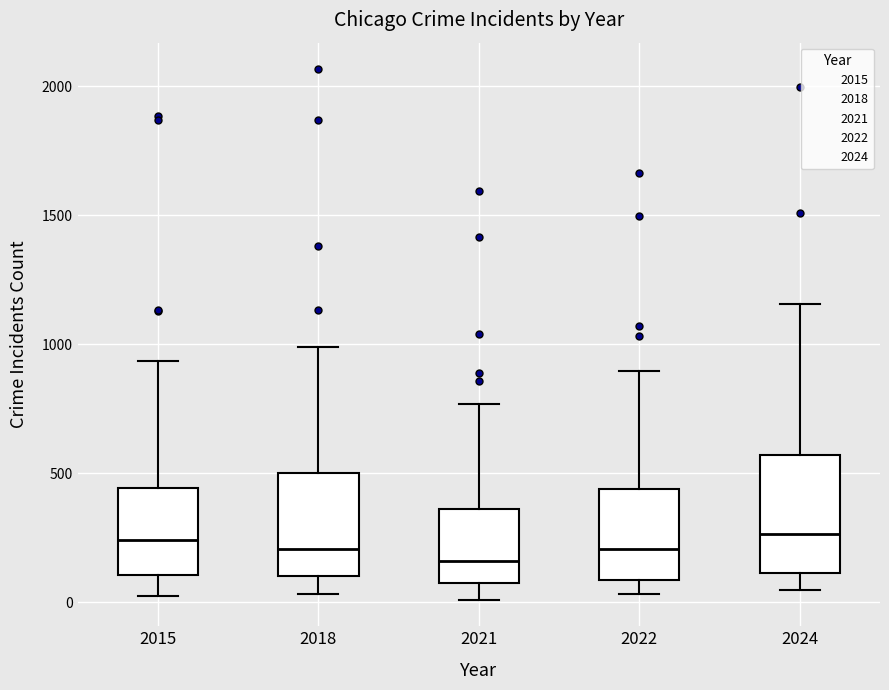

Reading left to right, transcribe this box plot: for each box, give where its median line is, the range the box spans, and where its two whiskers end, as read against the y-axis. The values are not printed on the chart, so give them approximately, as read against the axis.

2015: median 250, box 100 to 450, whiskers 0 to 950
2018: median 200, box 100 to 500, whiskers 50 to 1000
2021: median 150, box 100 to 350, whiskers 0 to 750
2022: median 200, box 100 to 450, whiskers 50 to 900
2024: median 250, box 100 to 550, whiskers 50 to 1150